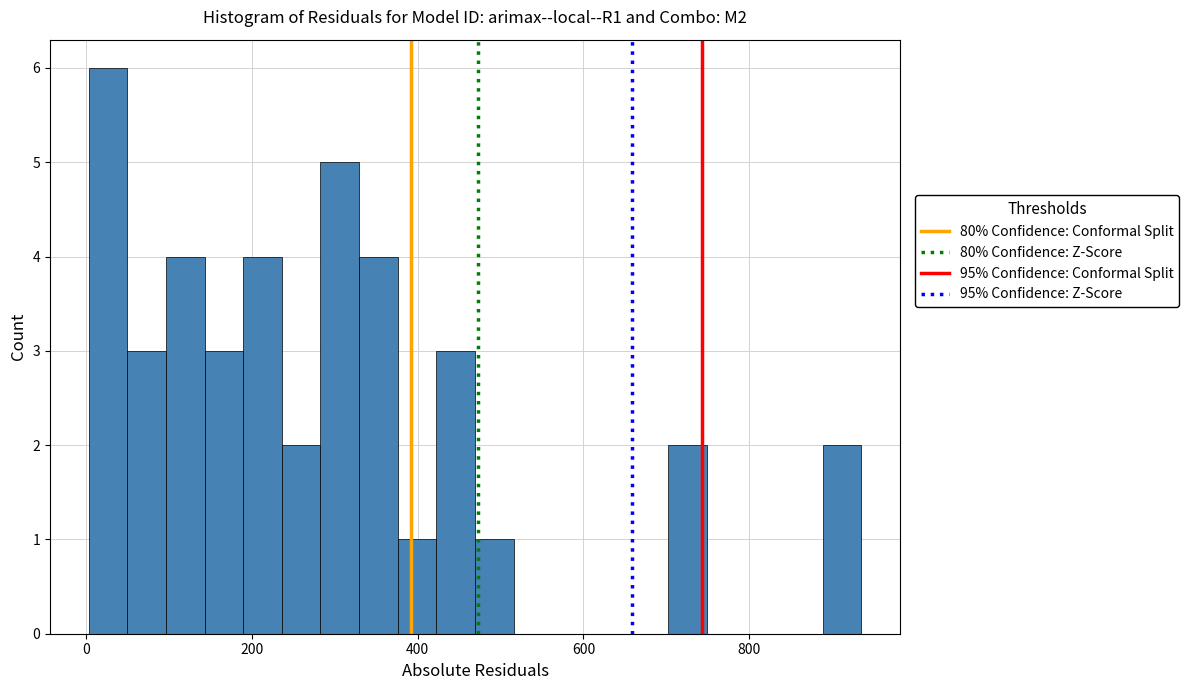

Read against the x-axis, roughly where is the centre of the tallest bar?

20